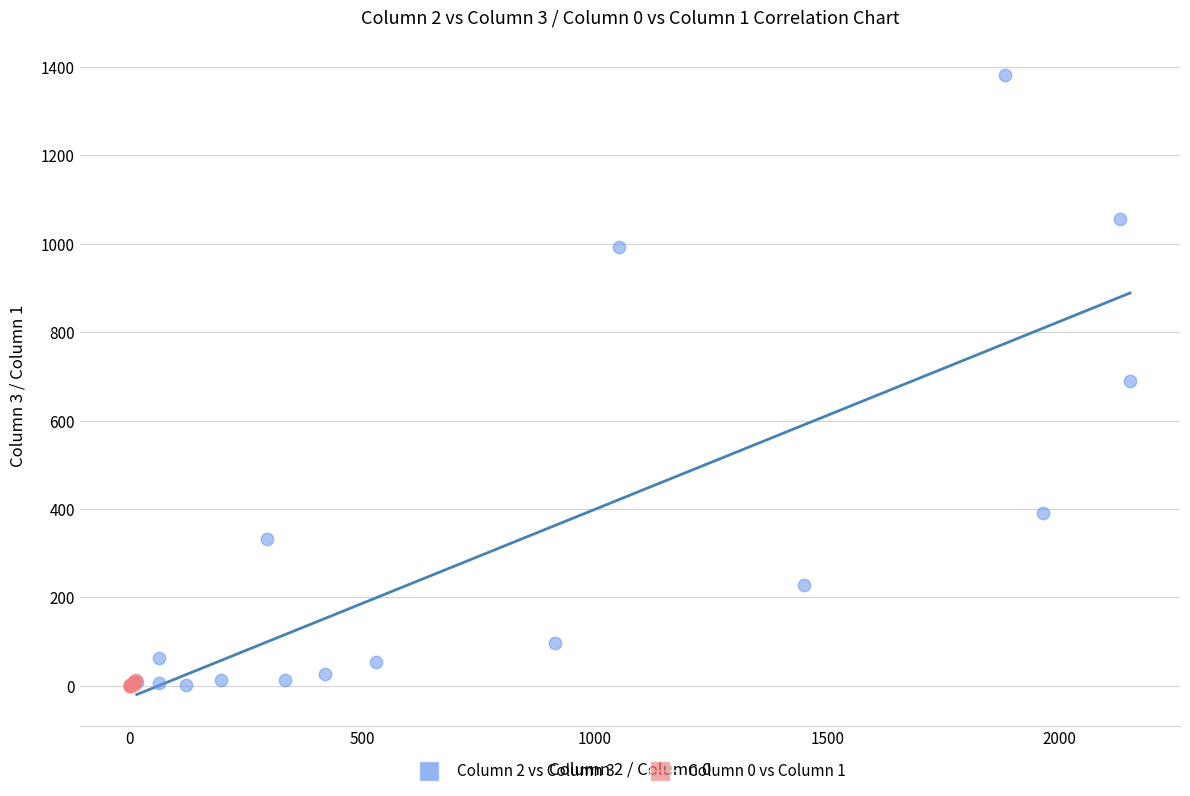

Which series reaches the maximum Y coordinate?

Column 2 vs Column 3